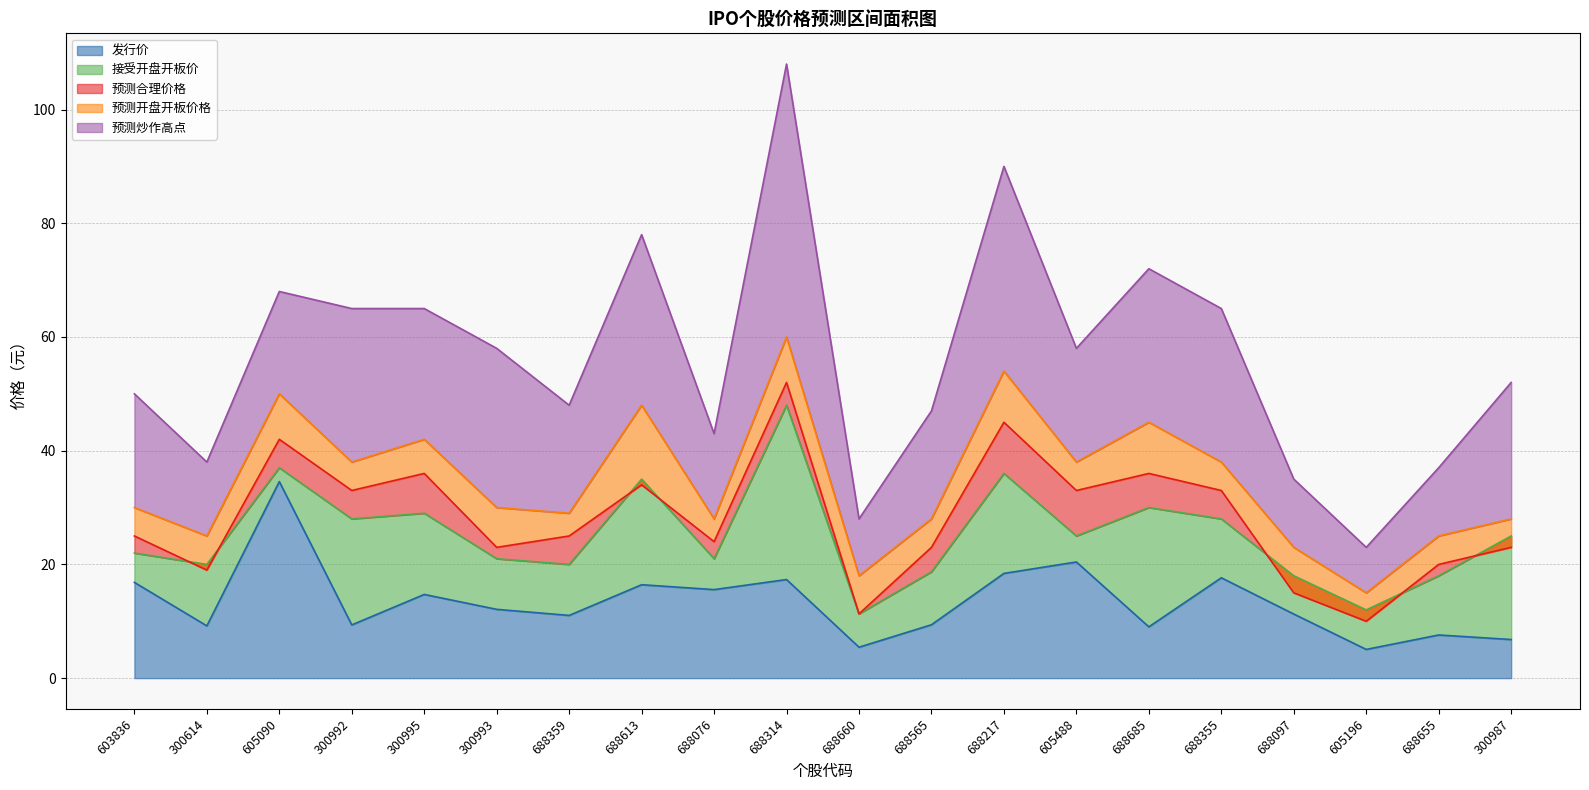

Where is the first local maximum for 预测开盘开板价格?

605090